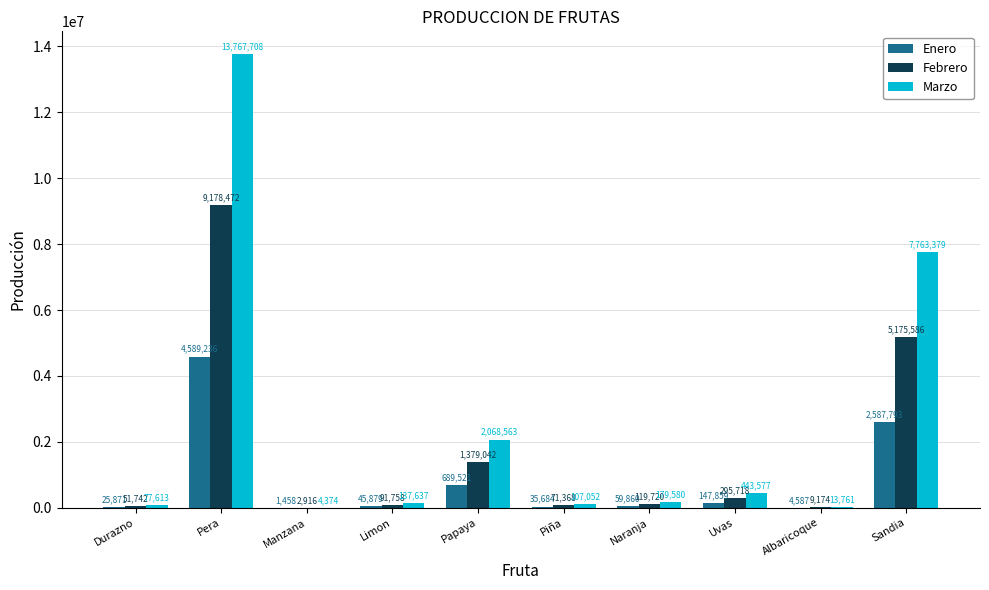

Which category has the highest value across all series?

Pera